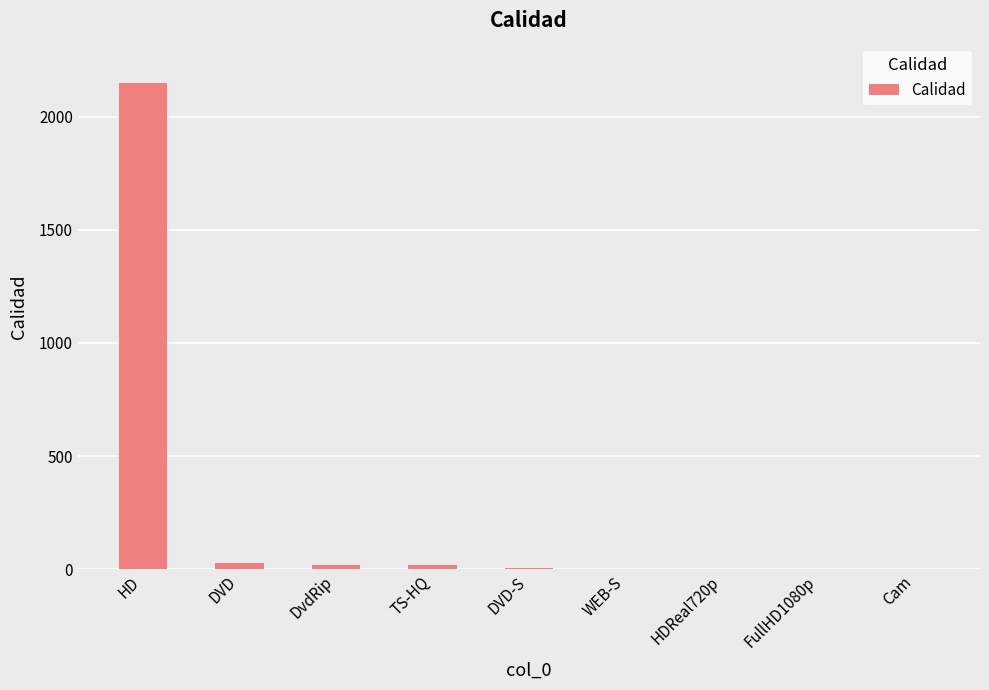

Count the number of categories in the chart.

9